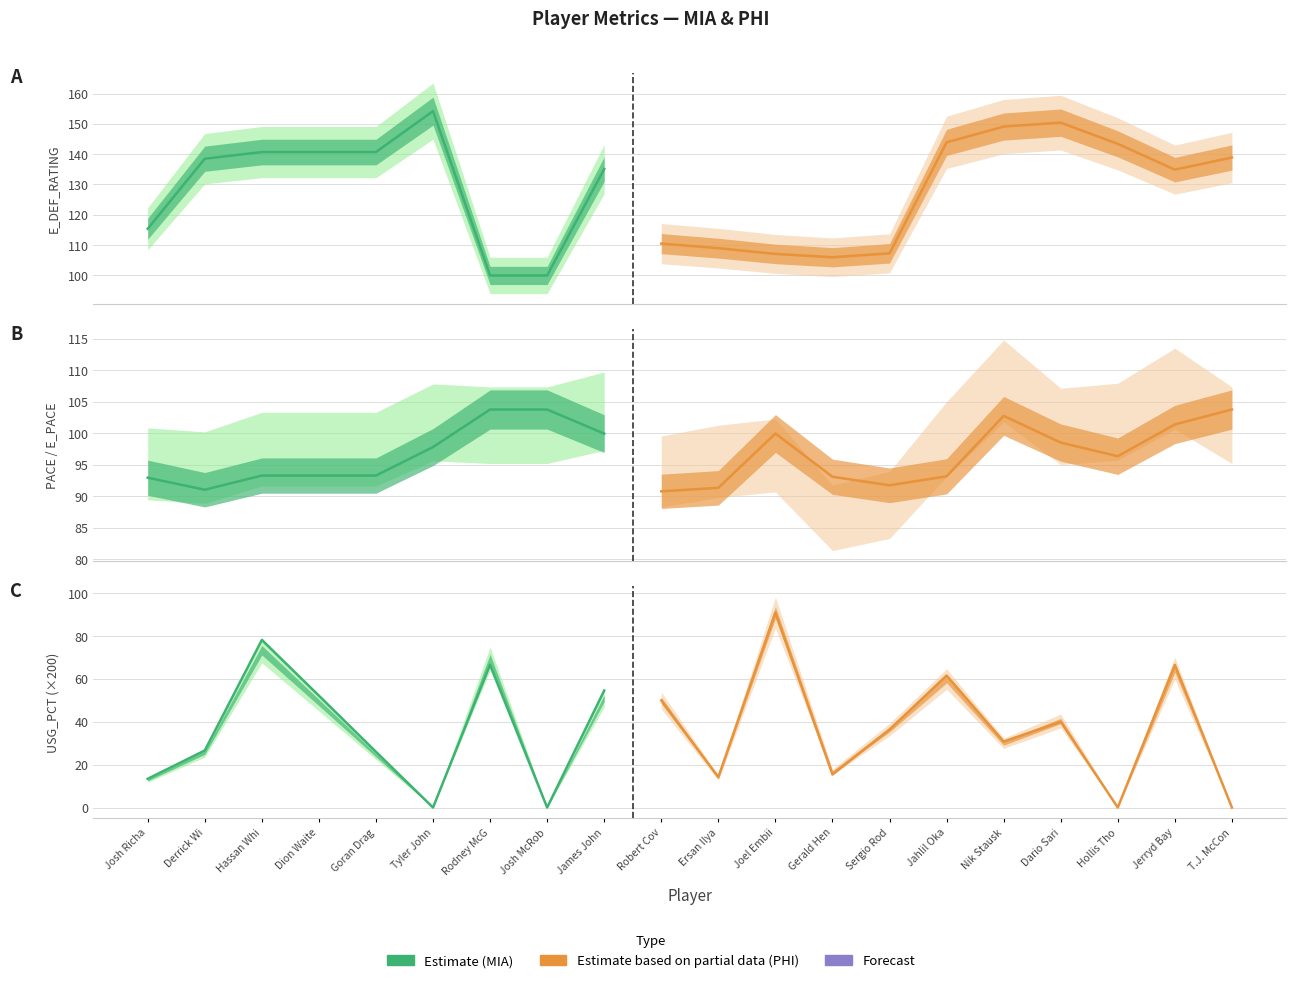

Is it true that PACE equals 98.5 at Dario Saric?

True